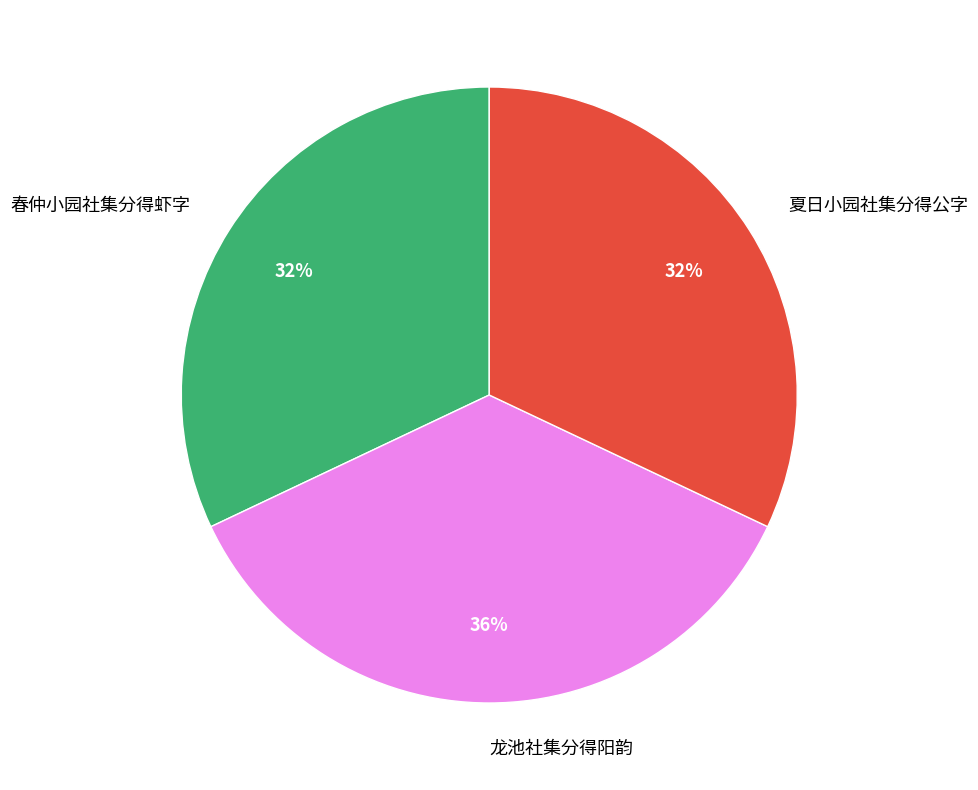

Approximately how many times larger is the value at 夏日小园社集分得公字 compared to 春仲小园社集分得虾字?

1.0